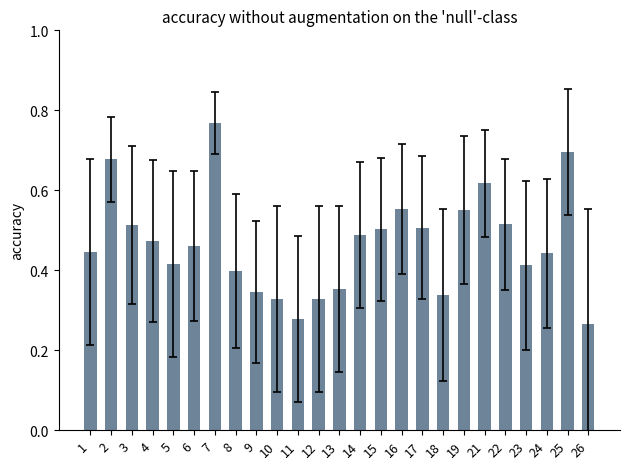

Where is the data nearest to the value 0?

26